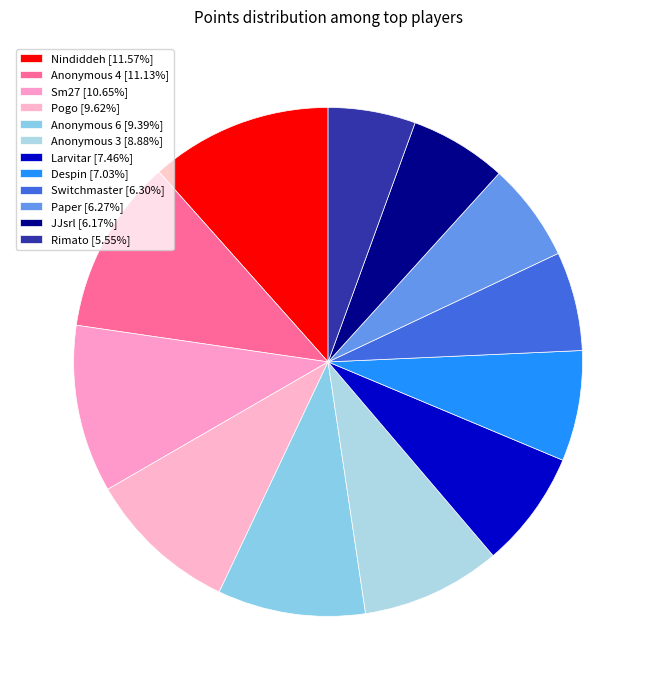

How many segments does this pie chart have?

12